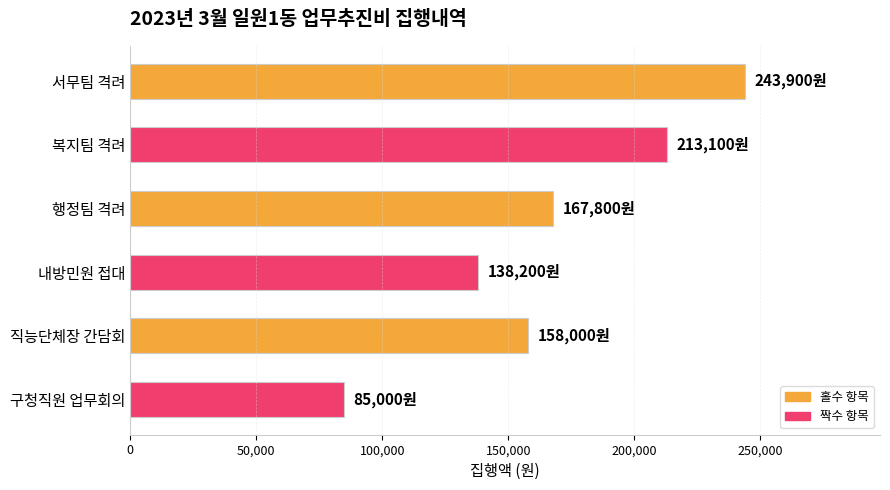

The value at 내방민원 접대 is 245442. True or false?

False